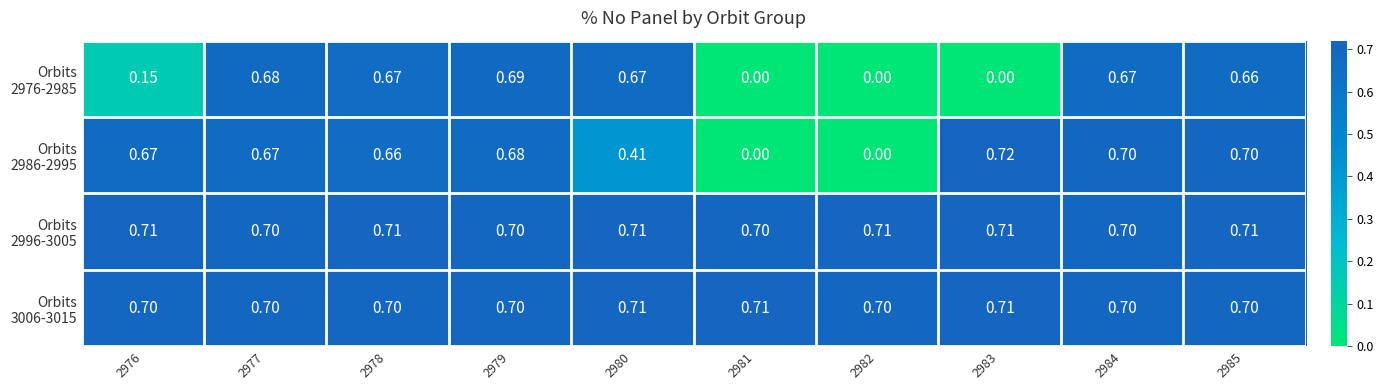

Which series has the widest spread of values?

Orbits 2986-2995